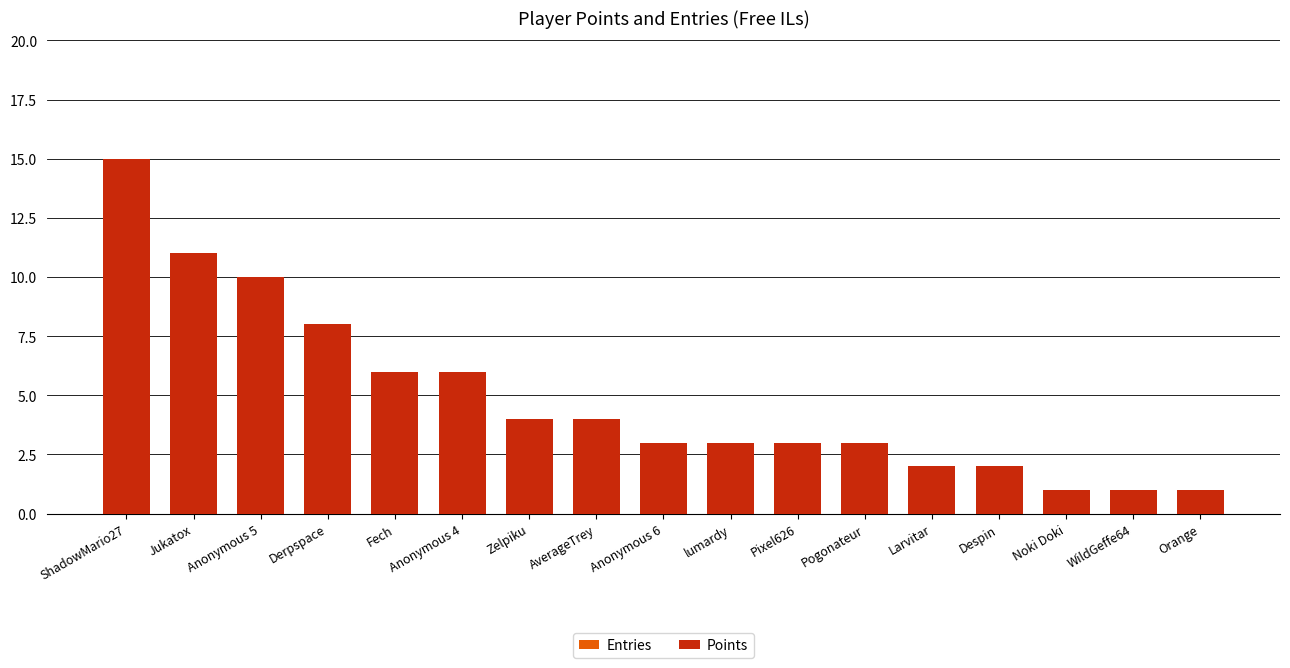

Is it true that Points equals 2 at Despin?

True